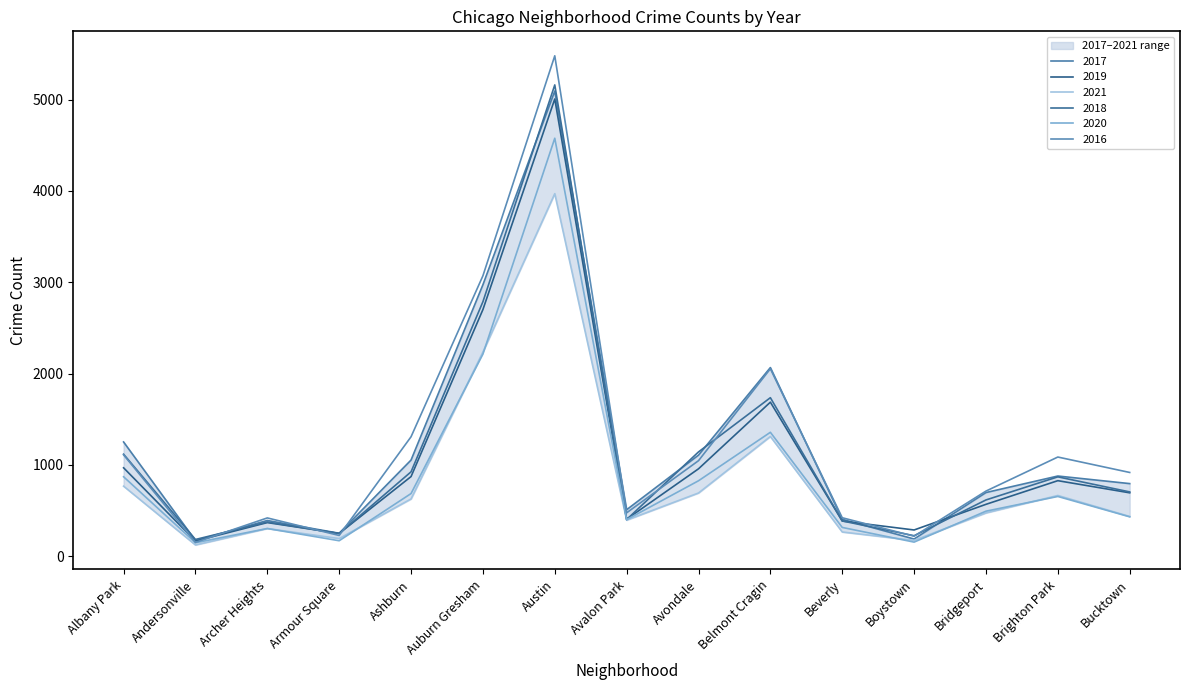

At which label does 2020 first exceed 493?

Albany Park